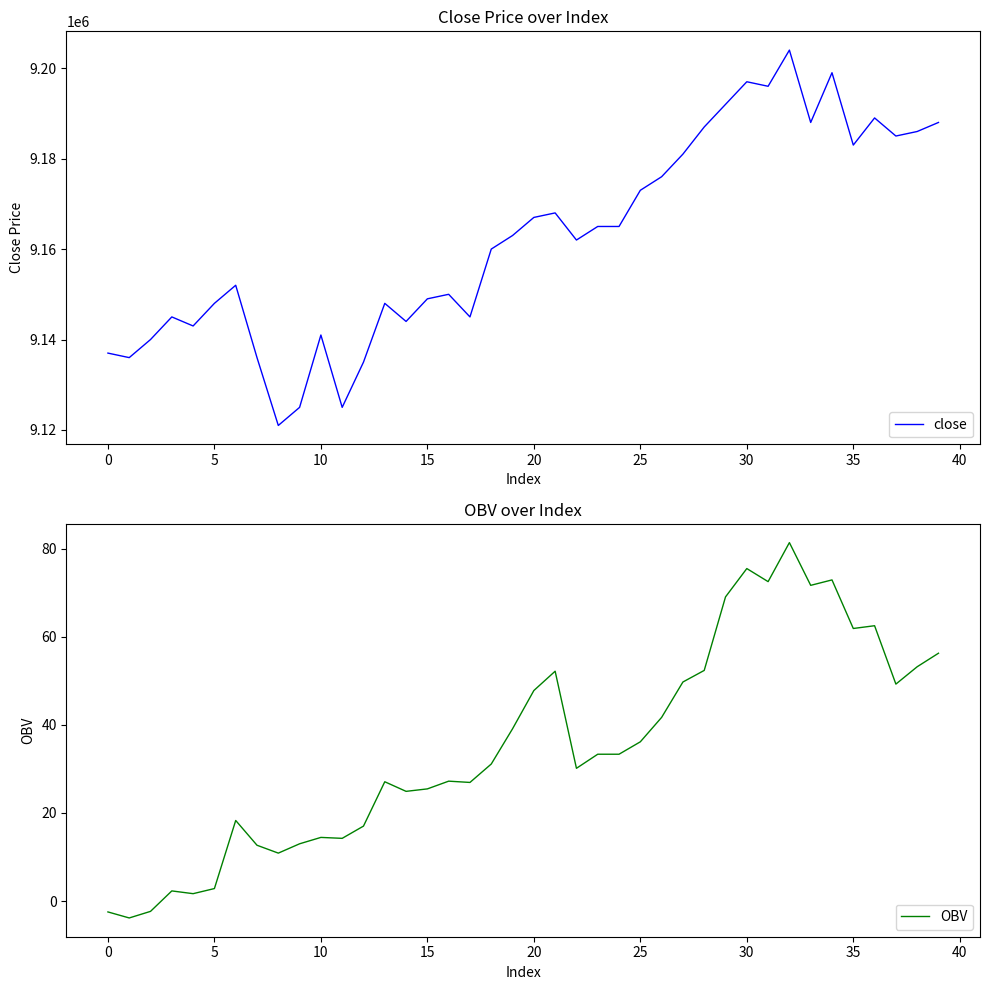

Reading left to right, what are all the values shown in this chart?

close: 9137000.0	9136000.0	9140000.0	9145000.0	9143000.0	9148000.0	9152000.0	9136000.0	9121000.0	9125000.0	9141000.0	9125000.0	9135000.0	9148000.0	9144000.0	9149000.0	9150000.0	9145000.0	9160000.0	9163000.0	9167000.0	9168000.0	9162000.0	9165000.0	9165000.0	9173000.0	9176000.0	9181000.0	9187000.0	9192000.0	9197000.0	9196000.0	9204000.0	9188000.0	9199000.0	9183000.0	9189000.0	9185000.0	9186000.0	9188000.0
OBV: -2.5	-3.8	-2.4	2.3	1.7	2.8	18.3	12.7	10.9	13.0	14.4	14.2	17.0	27.1	24.9	25.5	27.2	26.9	31.1	39.1	47.8	52.2	30.1	33.3	33.3	36.1	41.7	49.7	52.4	69.1	75.5	72.5	81.4	71.7	72.9	61.9	62.5	49.3	53.2	56.3